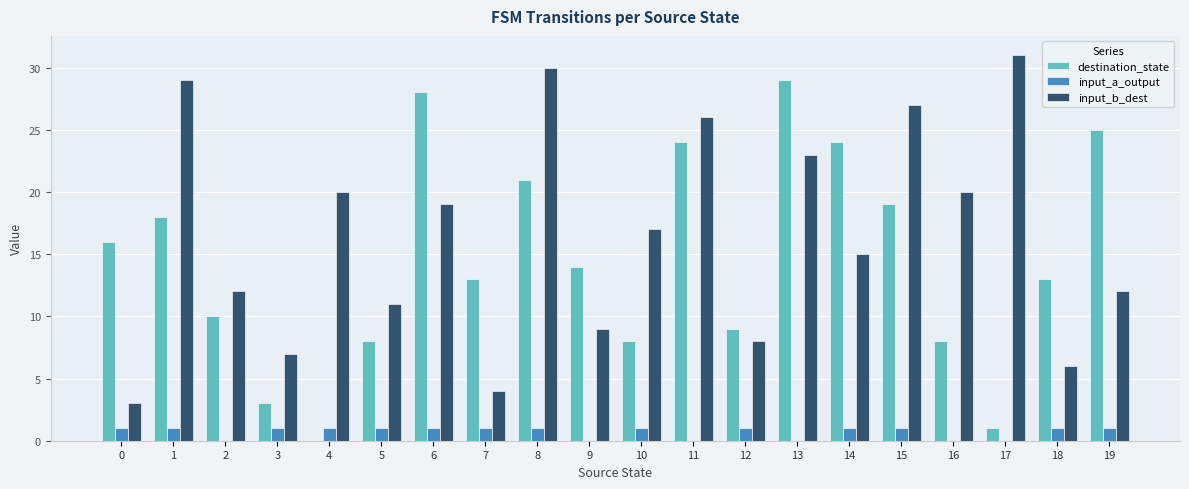

Which series changed the most between 13 and 19?

input_b_dest